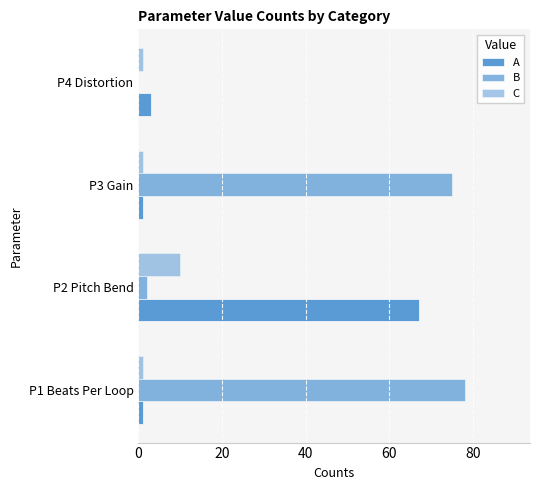

Which series has the widest spread of values?

B